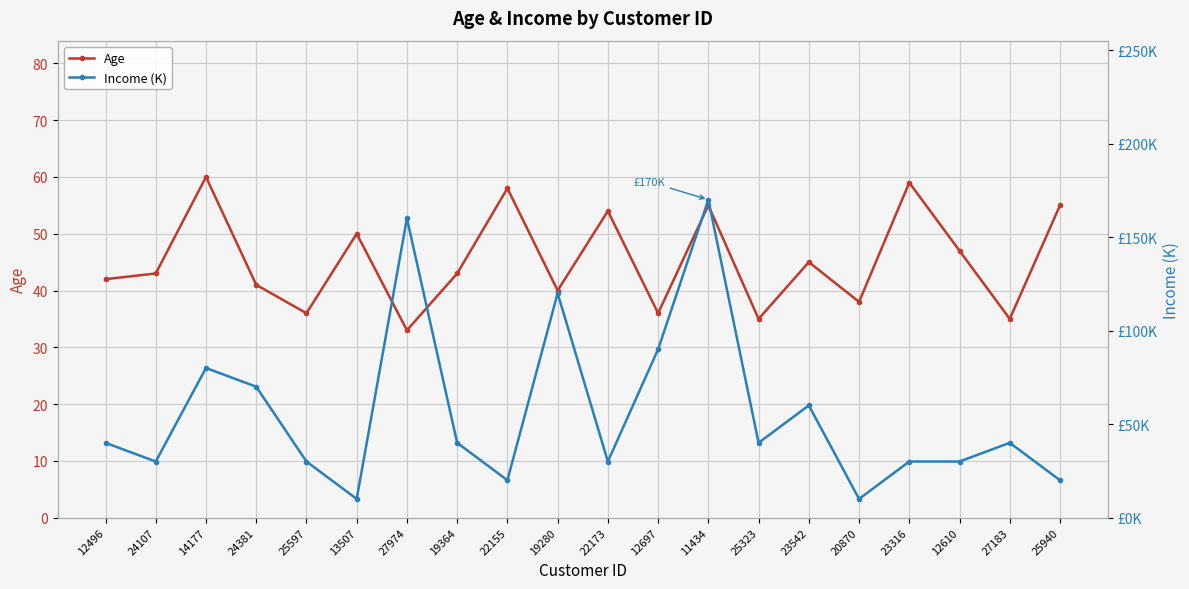

Is it true that Income (K) equals 30 at 22173?

True